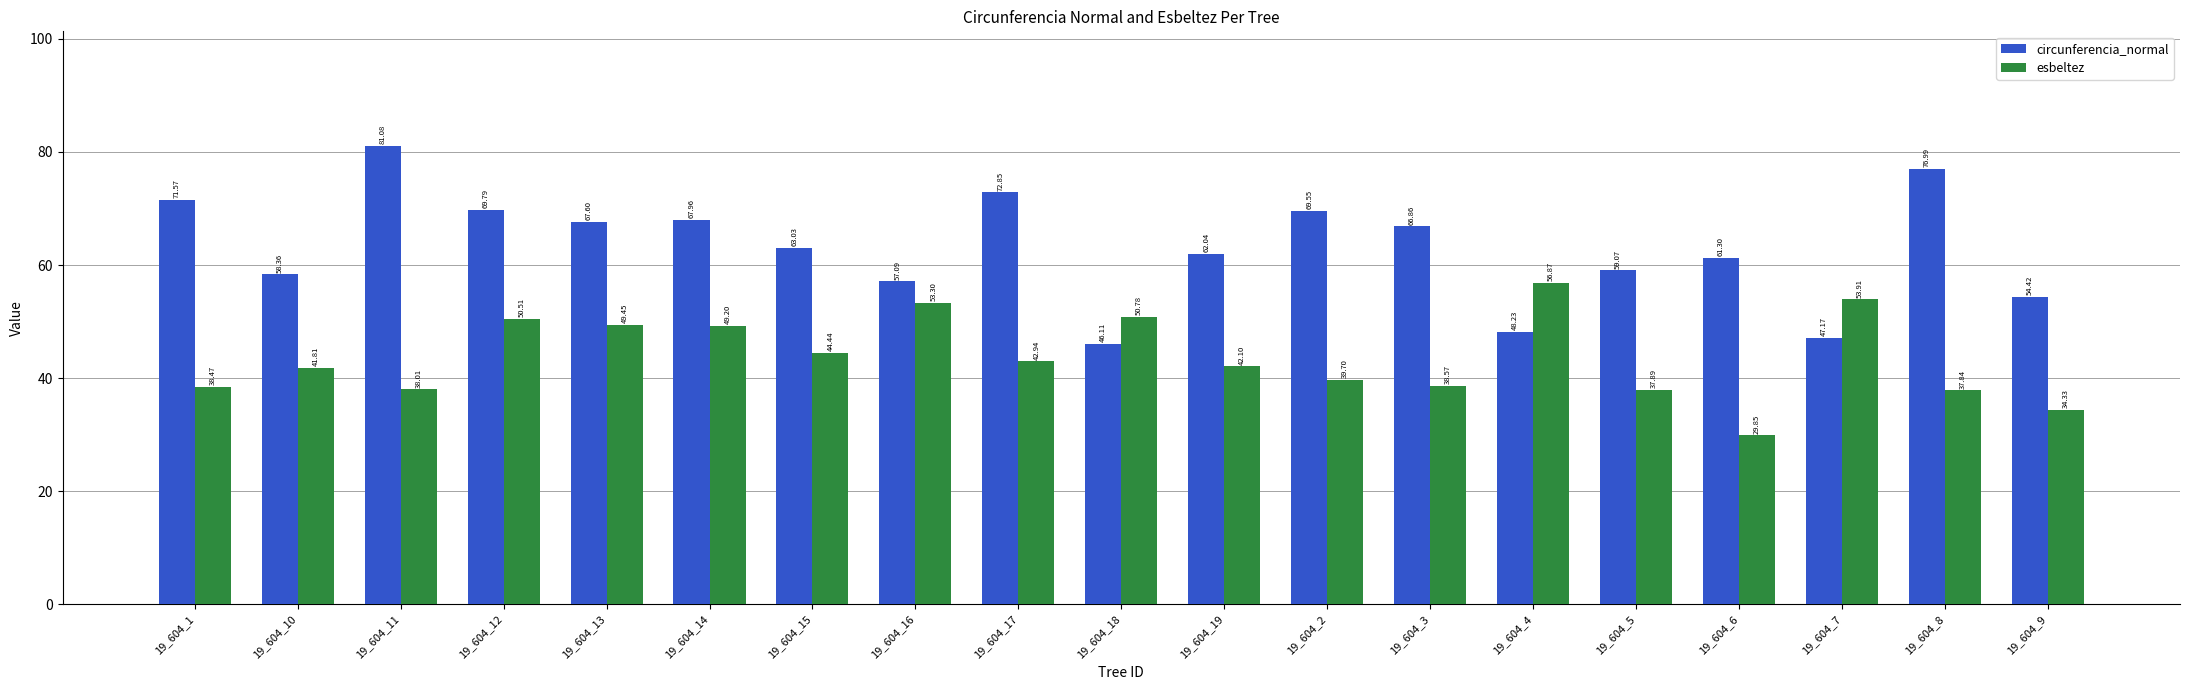

What is the average value of the circunferencia_normal series?

63.2